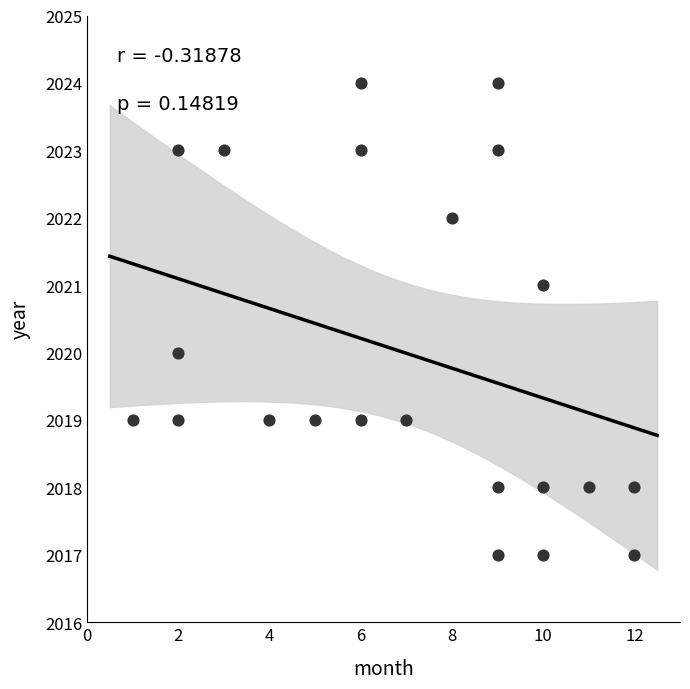

What is the range of X values (max minus min)?

11